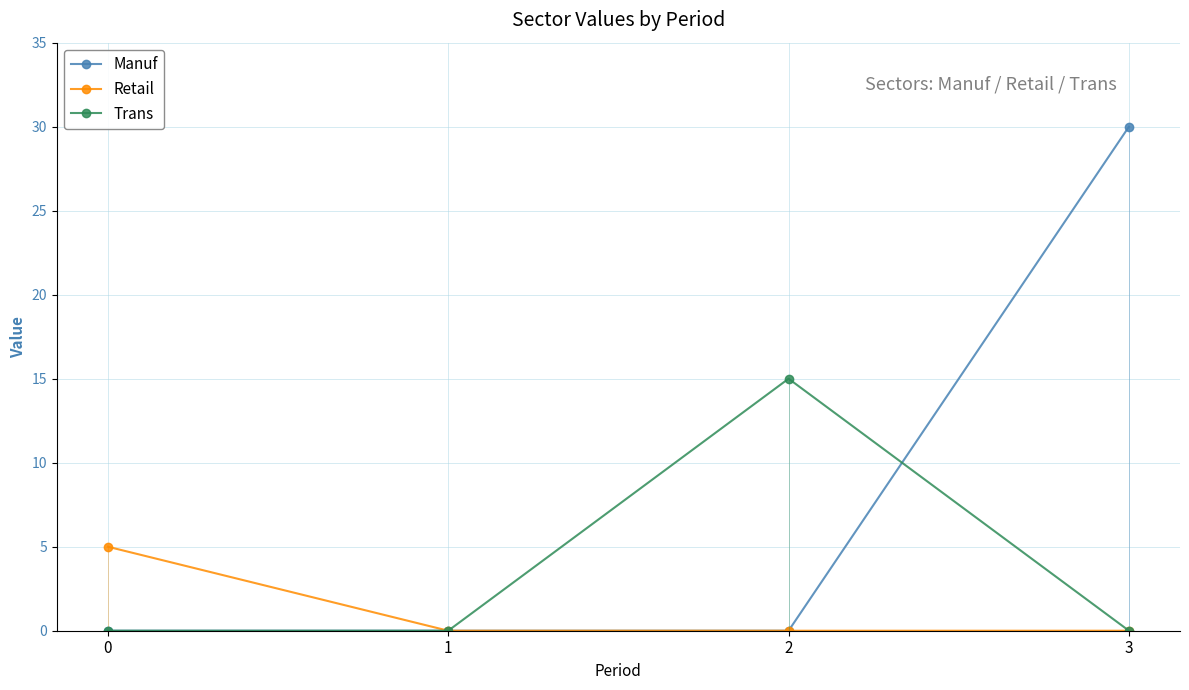

Does the chart have visible grid lines?

Yes